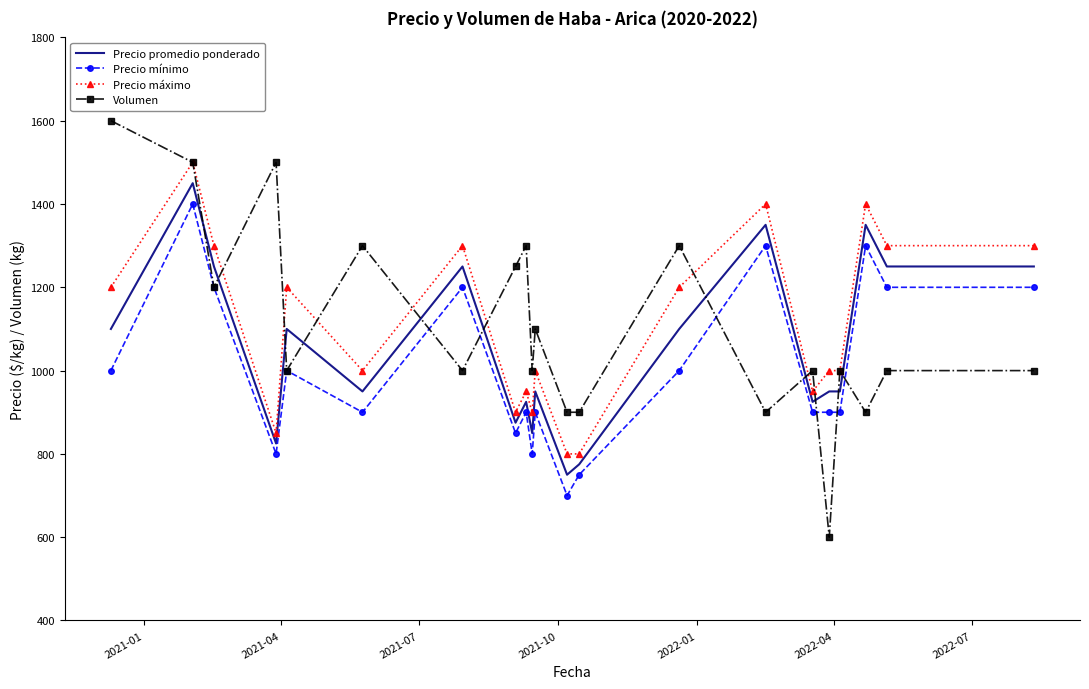

How many times do Volumen and Precio promedio ponderado cross each other?

11